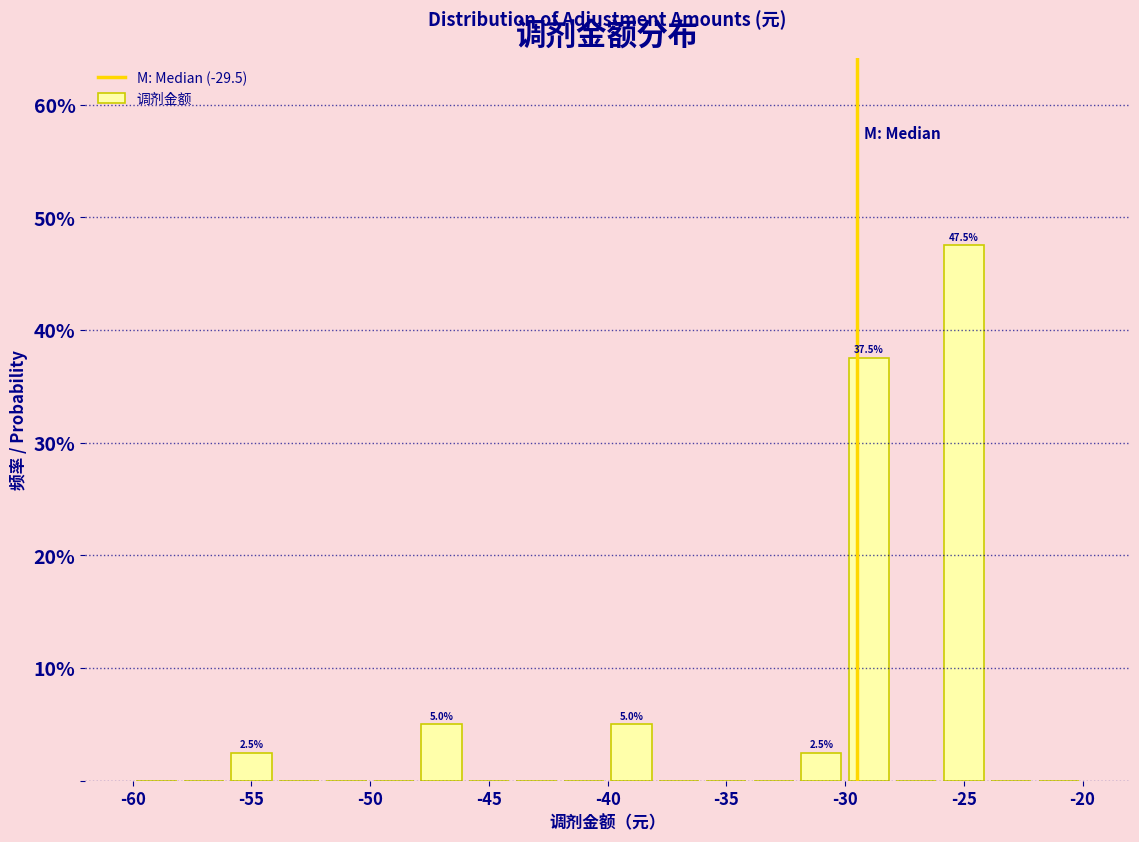

Which range on the x-axis has the tallest bar?

-26 to -24